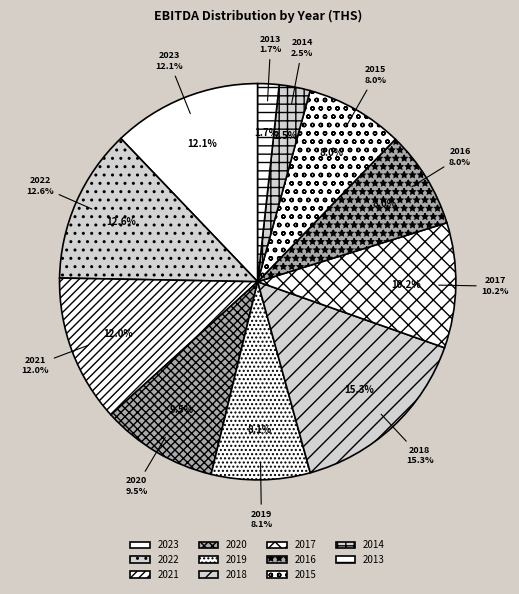

The 2016 slice represents 8% of the pie. True or false?

True